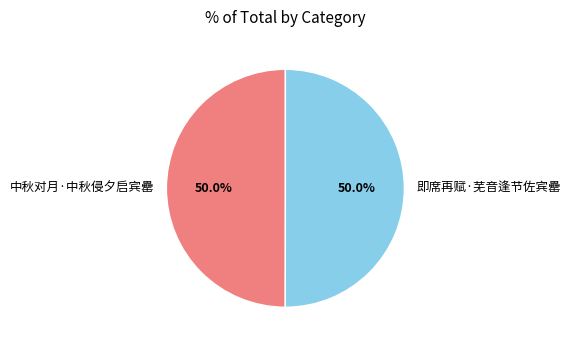

How many segments does this pie chart have?

2